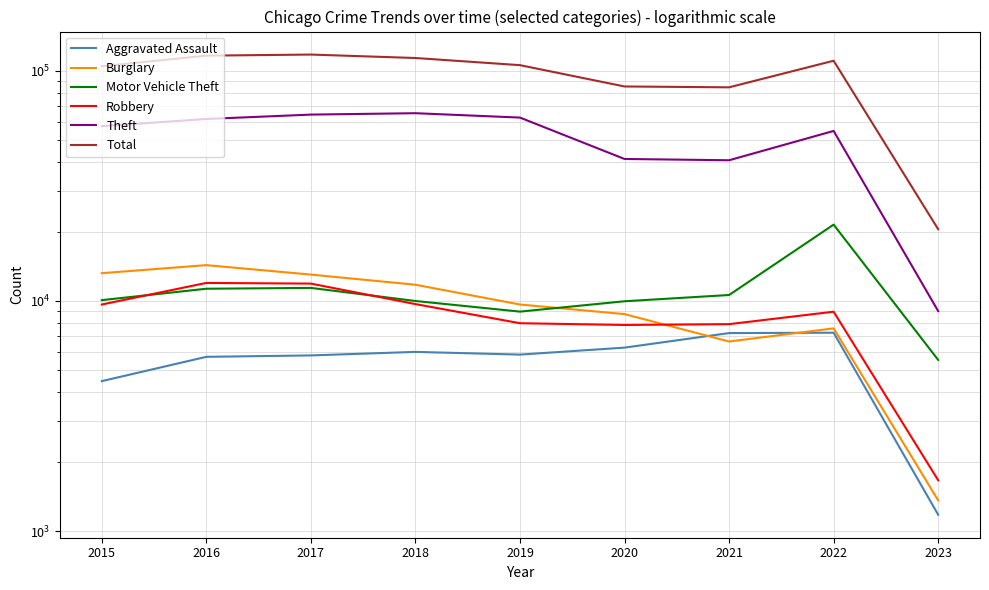

Is the value of Total at 2018 greater than the value of Theft at 2015?

Yes